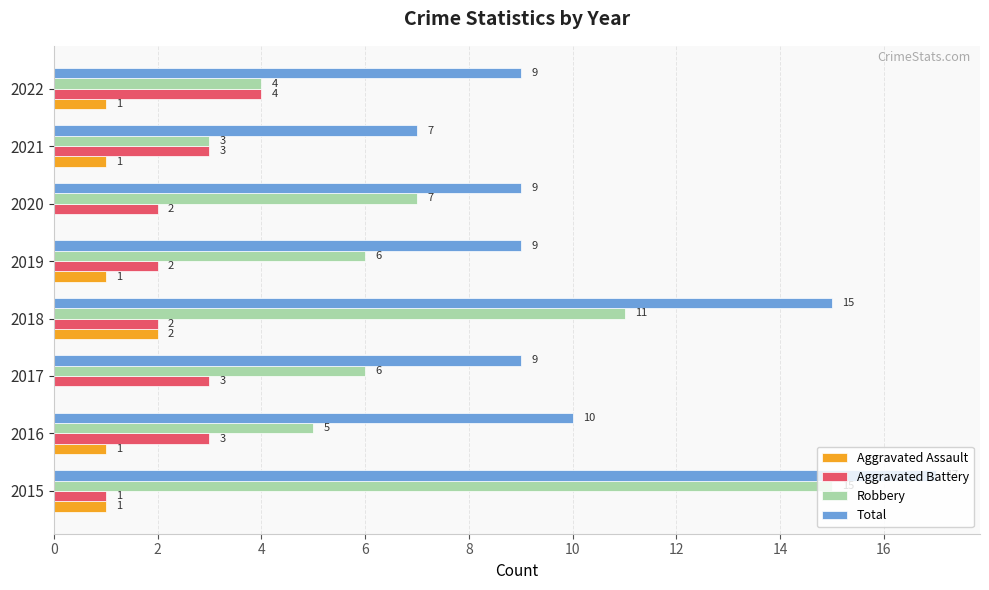

True or false: Total has a value of 3 at 2017.

False